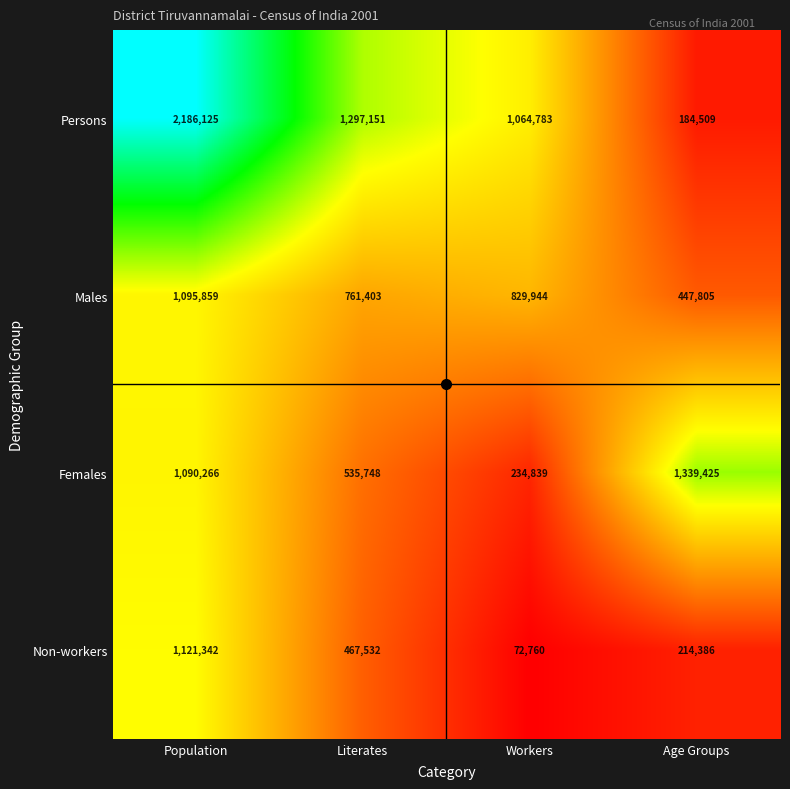

What is the total value across all series at Population?

5493592